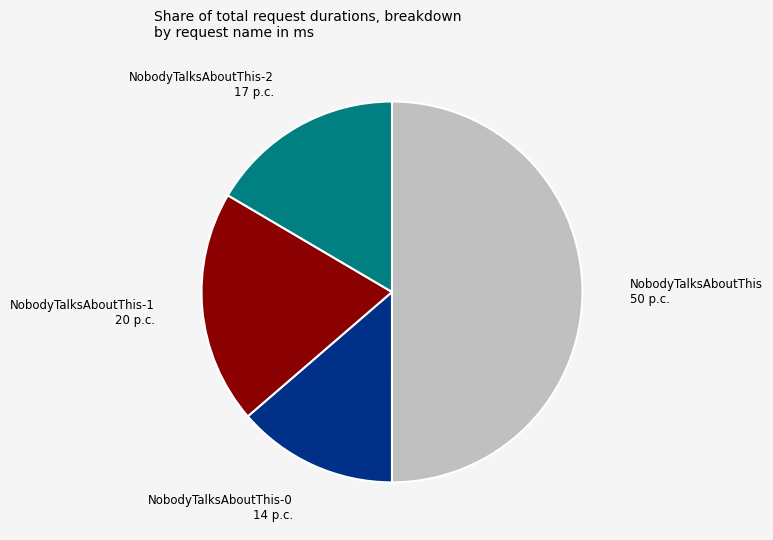

Which slice represents more than half of the pie?

NobodyTalksAboutThis